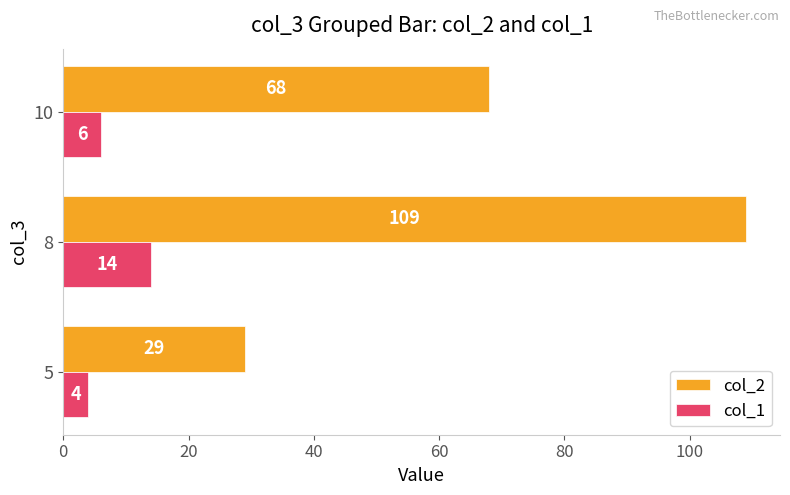

What is the difference between the maximum and minimum values in the col_1 series?

10